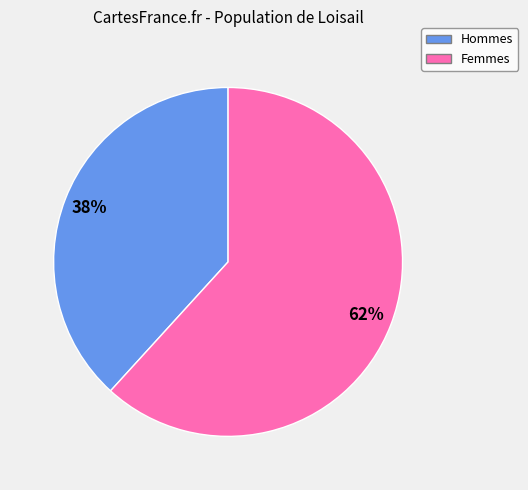

To the nearest percent, what percentage of the pie is Femmes?

62%